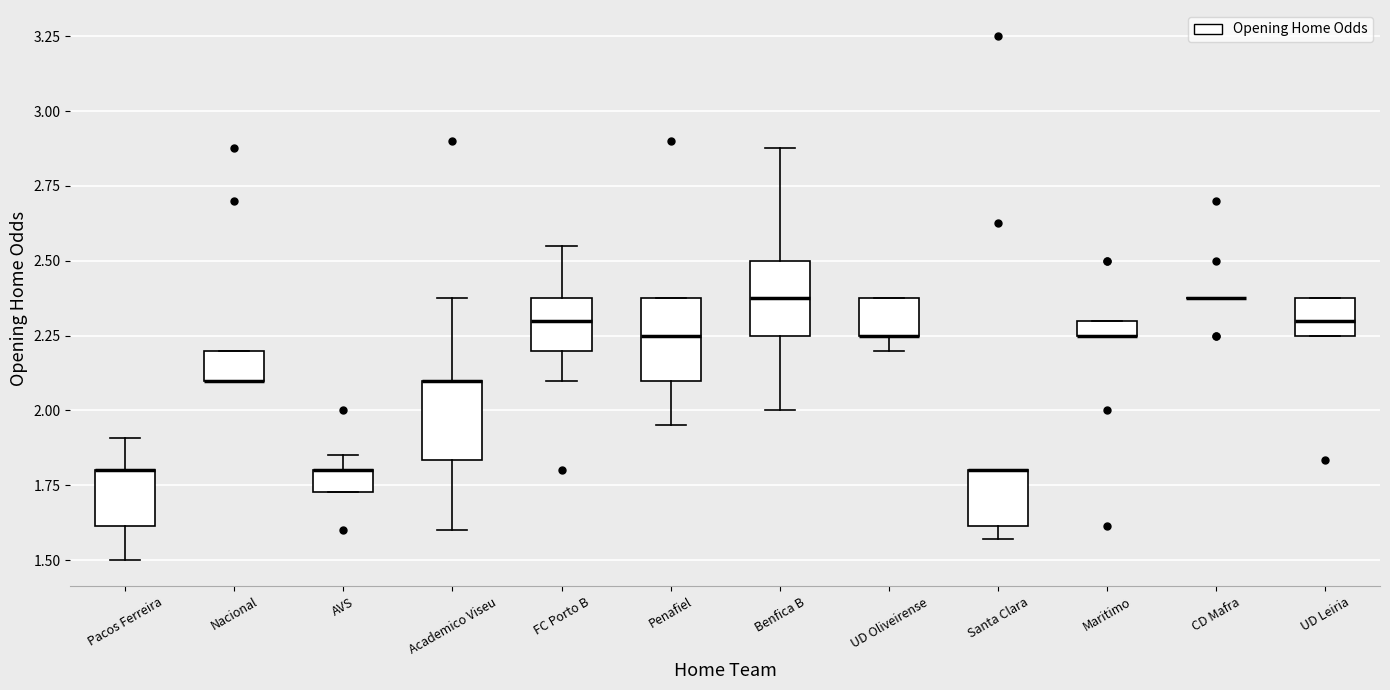

Where is the upper edge of the box for Benfica B on the y-axis? The values are not printed on the chart, so give them approximately, as read against the axis.

2.50